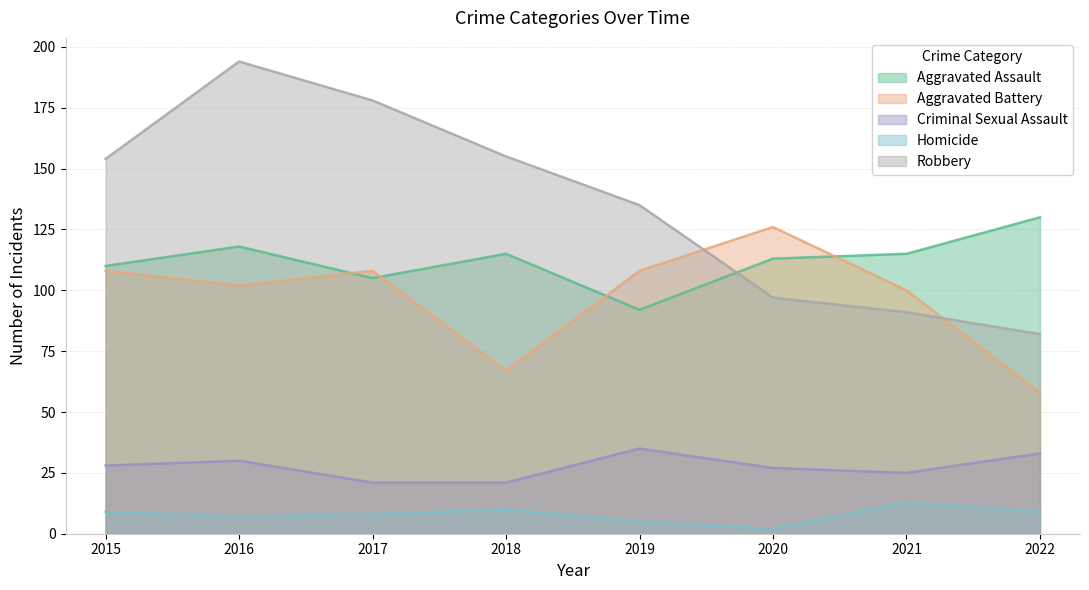

Which series has the largest total across all categories?

Robbery